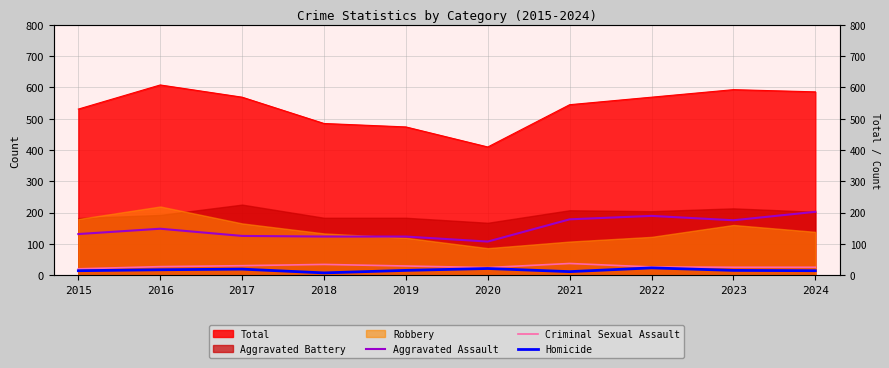

In Aggravated Assault, how many points are lower than both neighbors (excluding endpoints)?

2